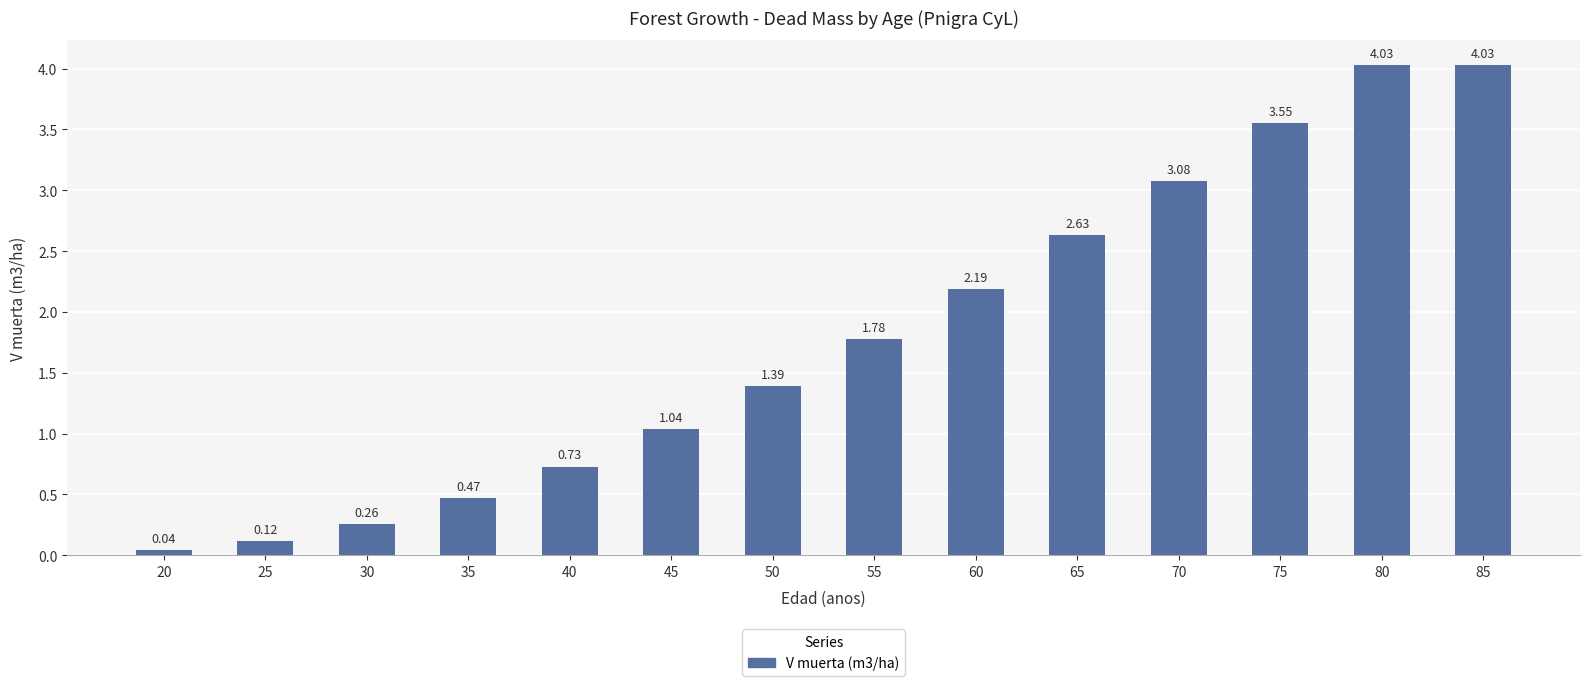

How many distinct data groups are displayed?

1